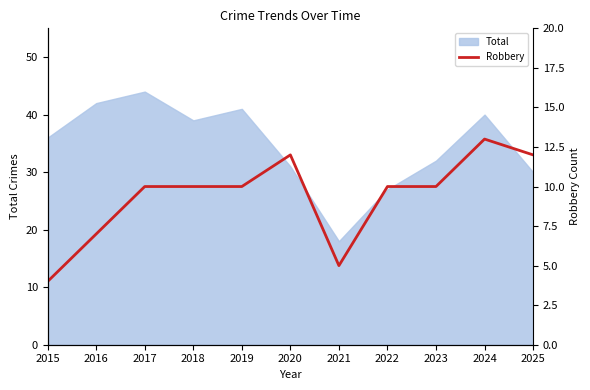

Approximately how many times larger is the value at 2015 compared to 2020?

0.3